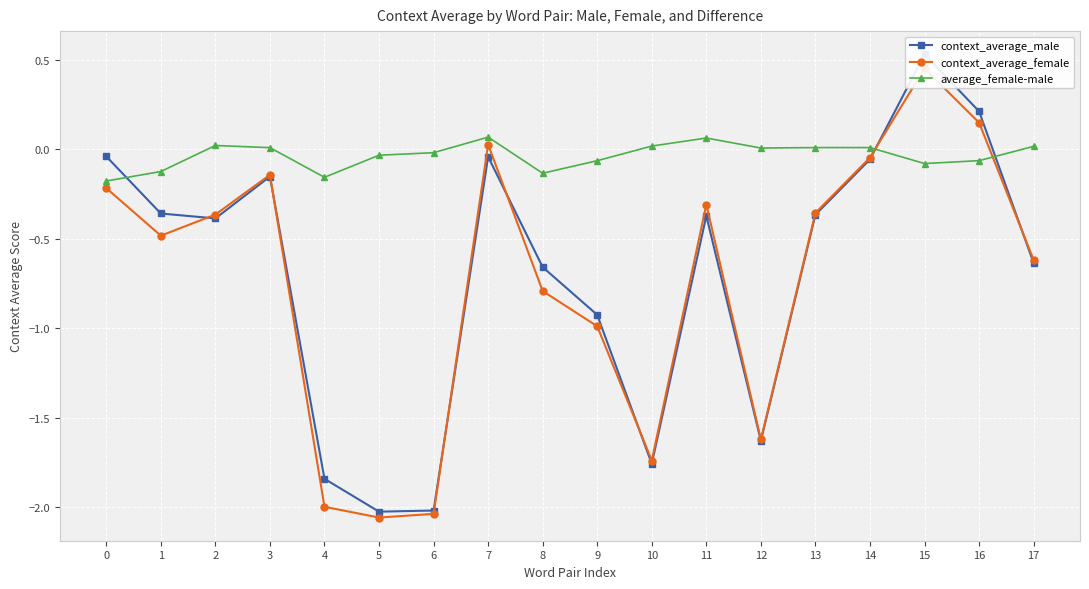

List the series in order of their peak value, highest first.

context_average_male, context_average_female, average_female-male